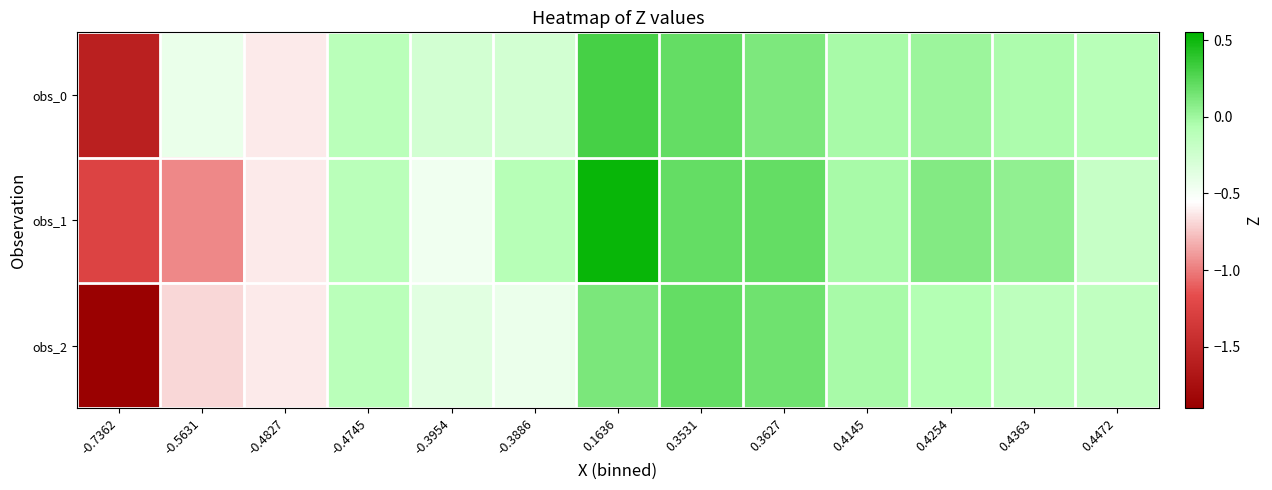

Between 0.1636 and 0.3627, which series saw the biggest shift?

obs_1